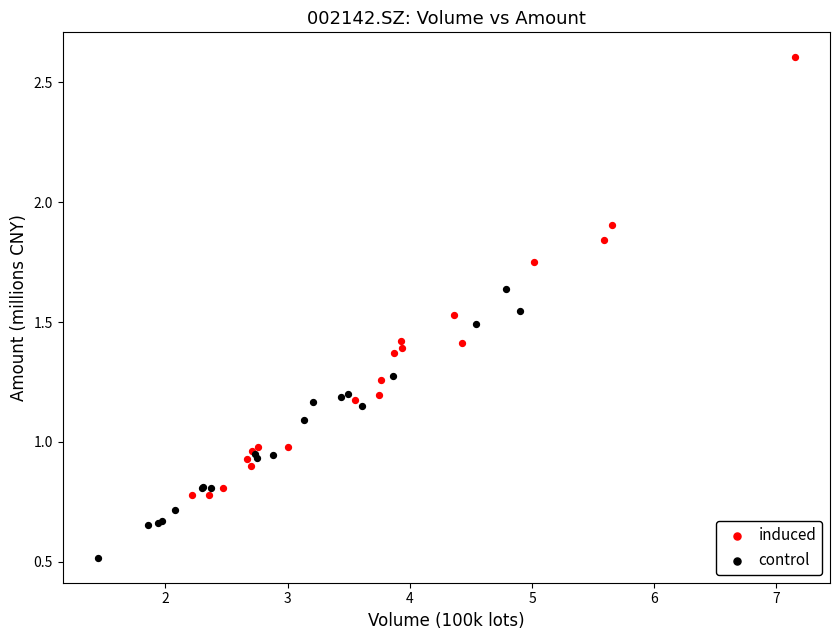

Which series reaches the minimum Y coordinate?

control